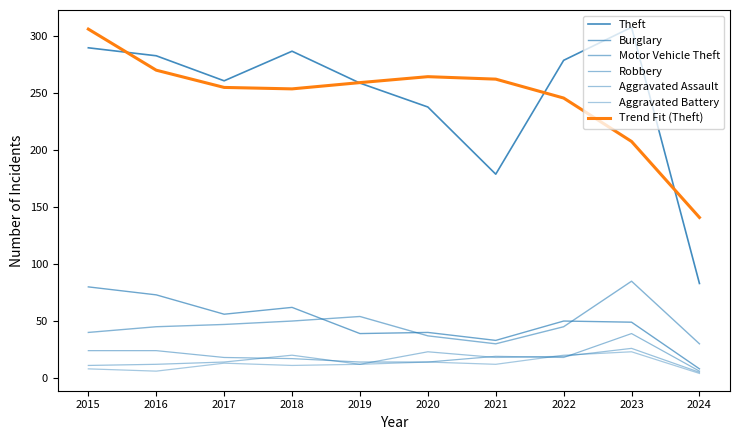

Where is the first local minimum for Robbery?

2022